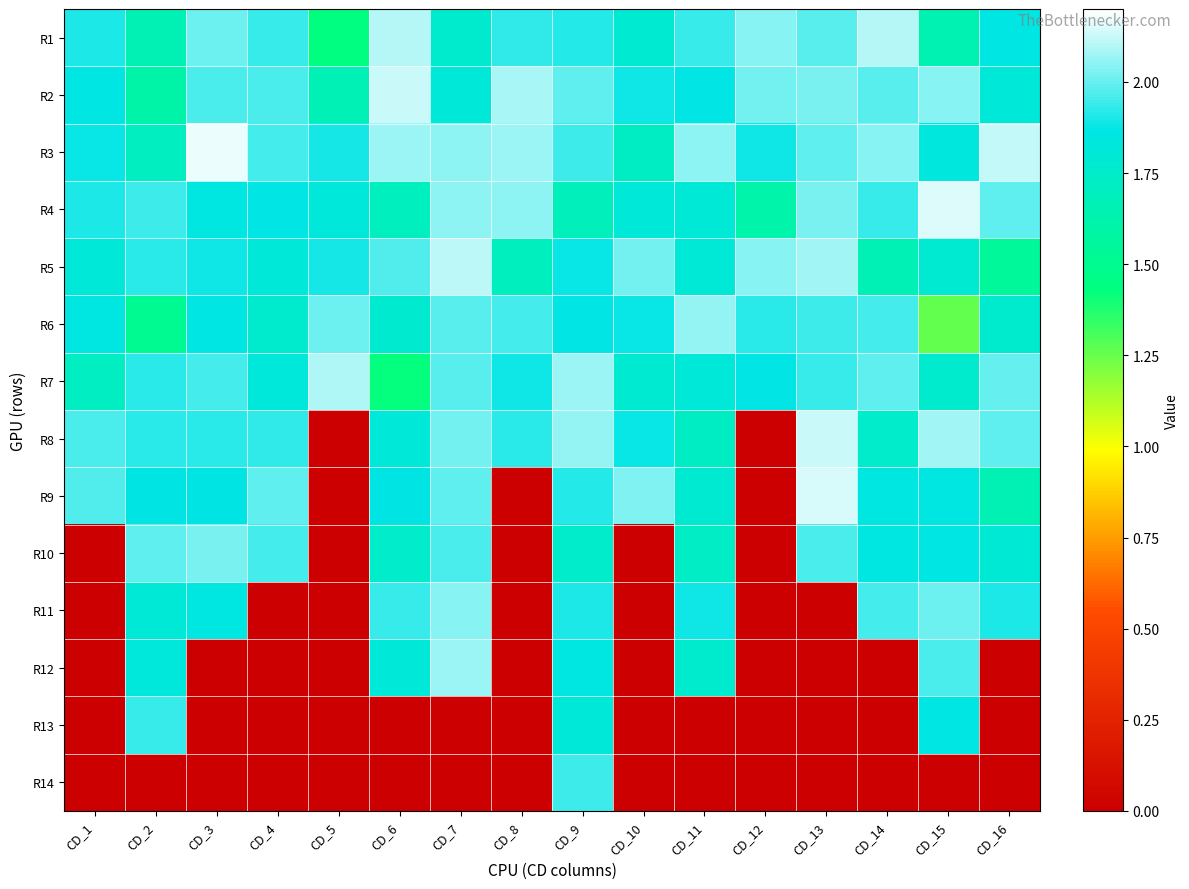

Rank the series at CD_7 from highest to lowest value.

R5, R12, R3, R4, R11, R8, R9, R7, R6, R10, R2, R1, R13, R14